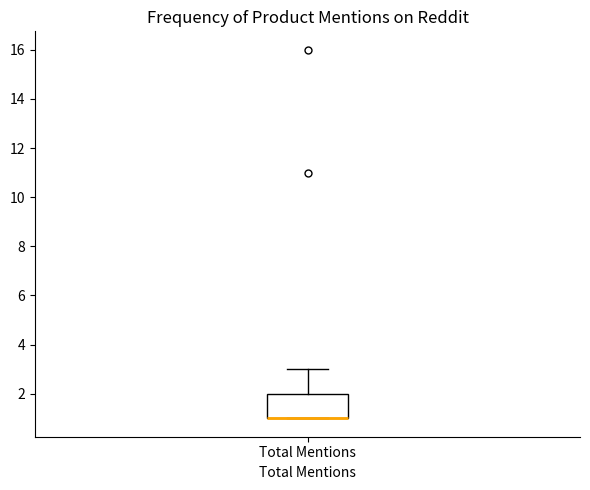

Transcribe this box plot: give where the median line is, the range the box spans, and where the two whiskers end, as read against the y-axis. The values are not printed on the chart, so give them approximately, as read against the axis.

median 1 (drawn on the box's lower edge), box 1 to 2, whiskers 1 to 3